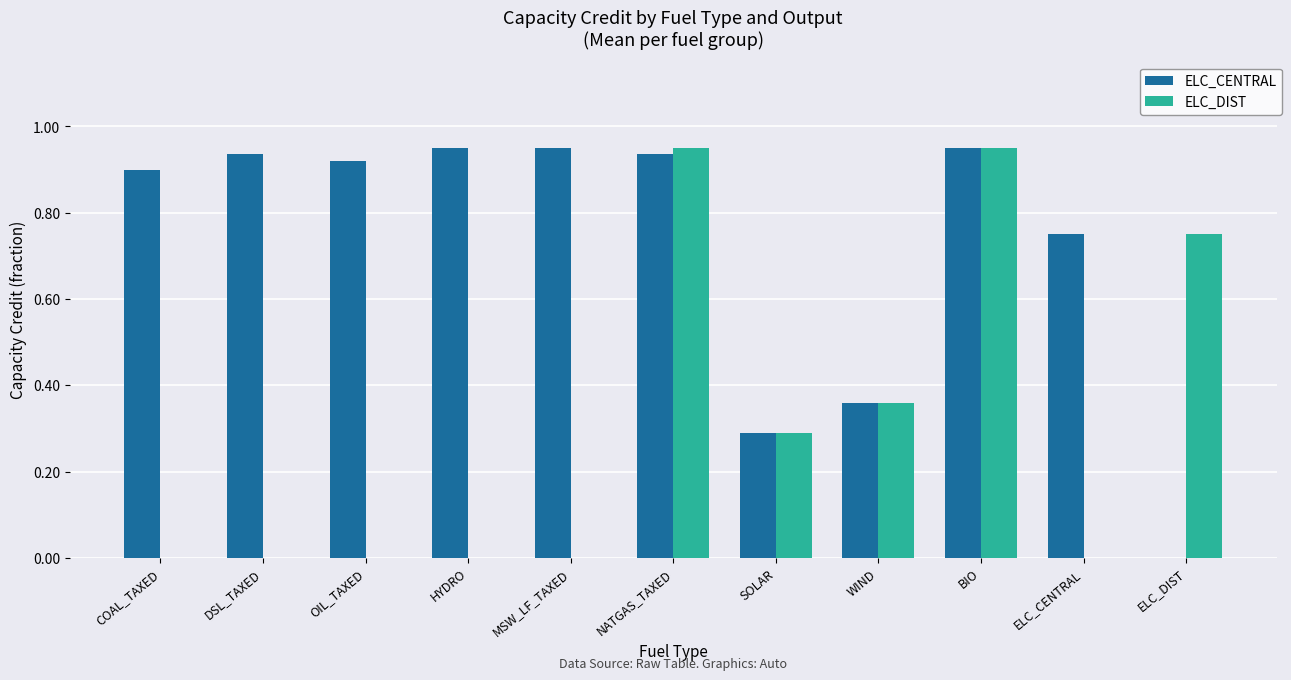

Between DSL_TAXED and WIND, which series saw the biggest shift?

ELC_CENTRAL